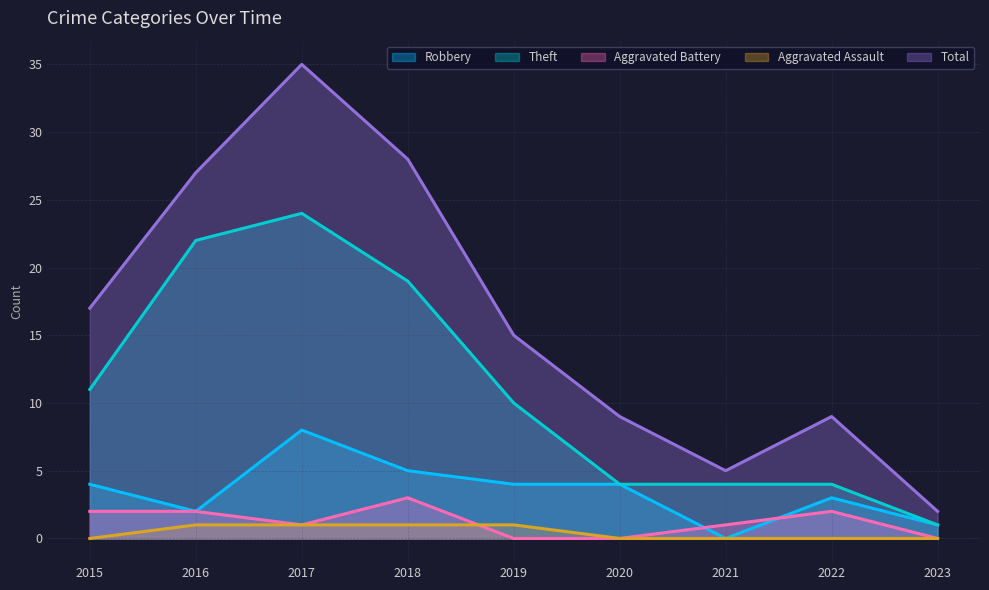

Does the chart have visible grid lines?

Yes